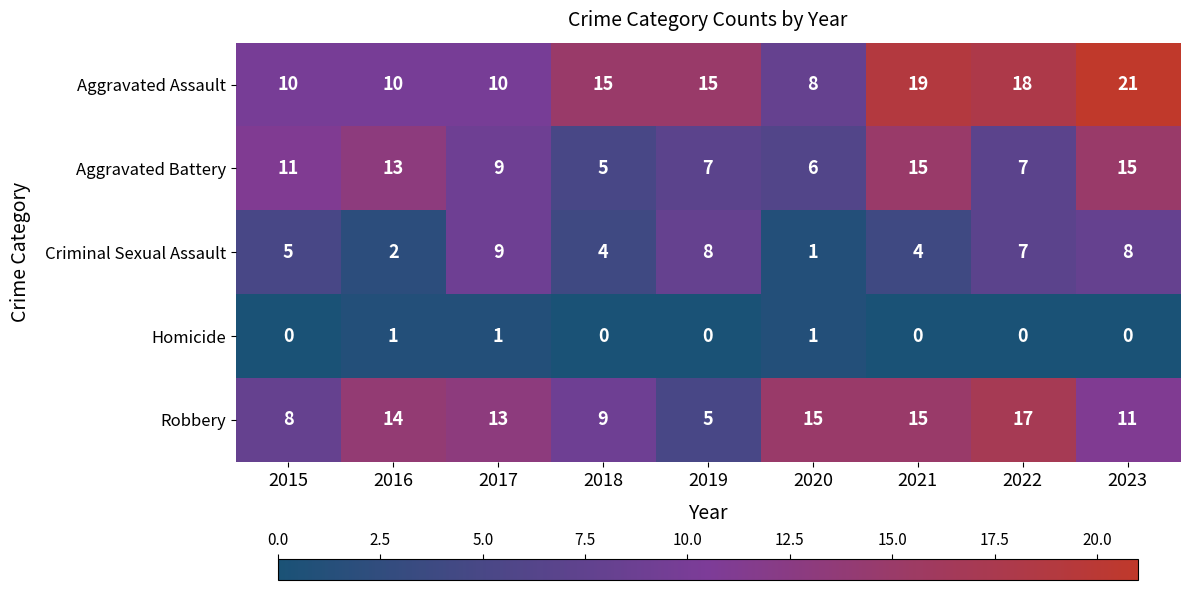

What is the lowest value of the Aggravated Assault series?

8